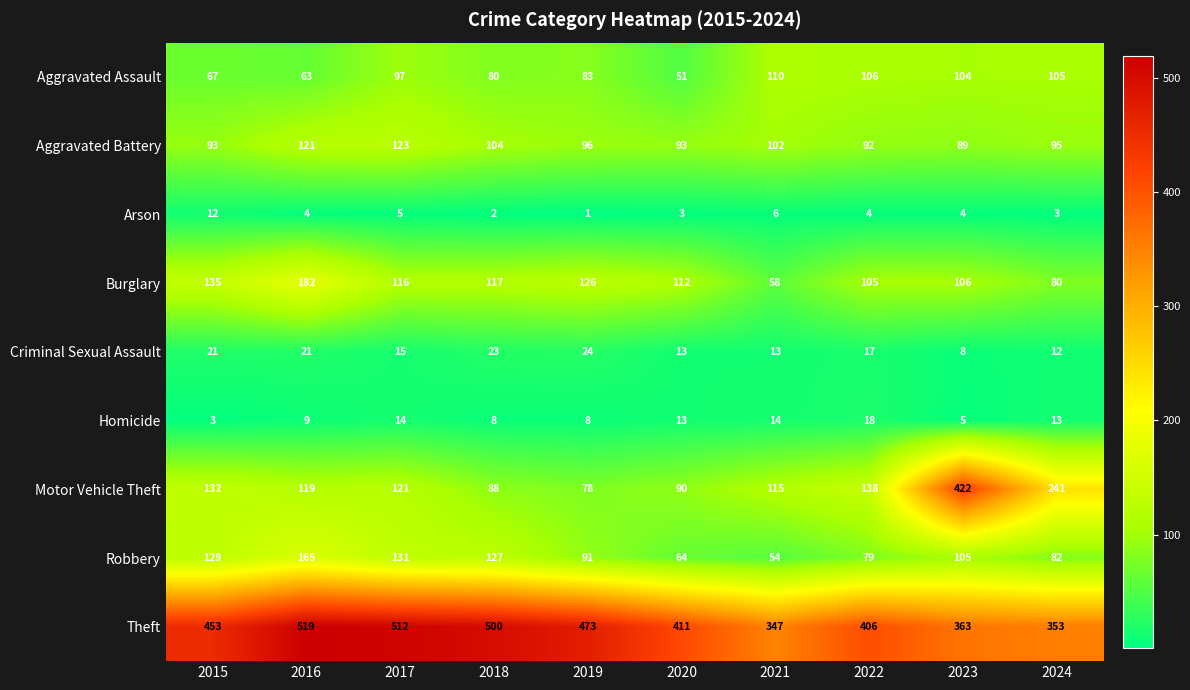

What is the total value across all series at 2016?

1203